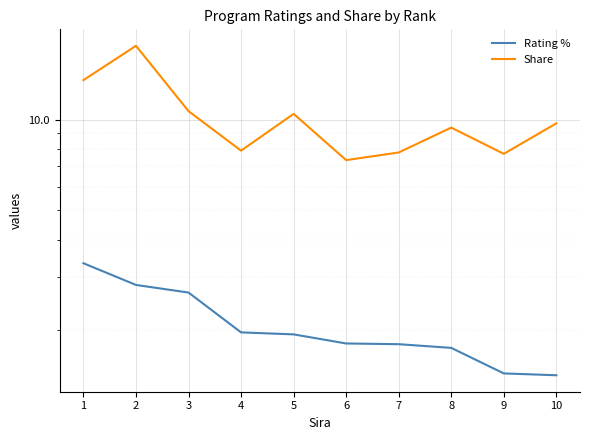

The value of Share at 5 is 10.4. True or false?

True